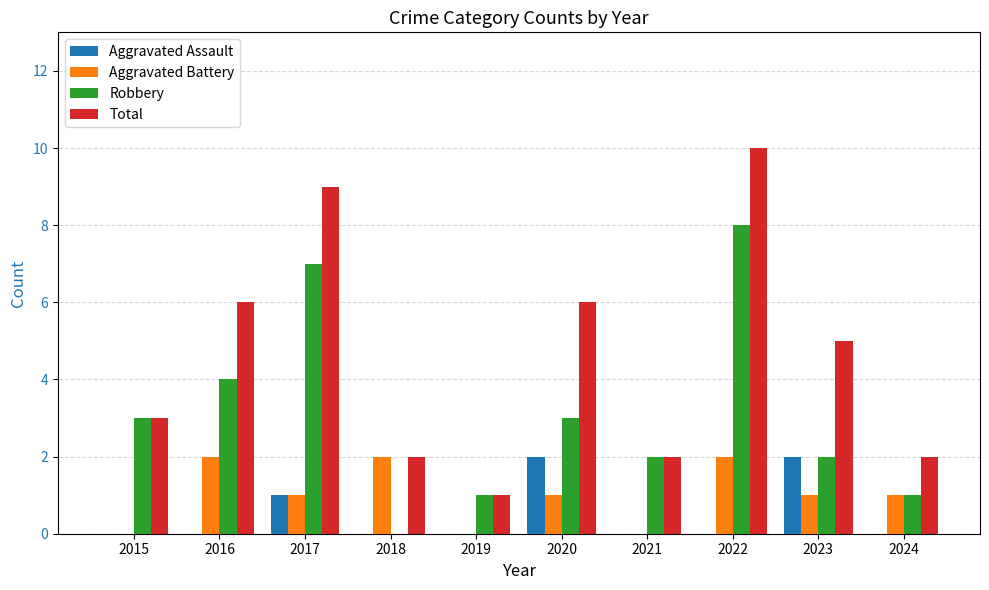

Is the value of Aggravated Assault at 2024 greater than the value of Aggravated Battery at 2016?

No